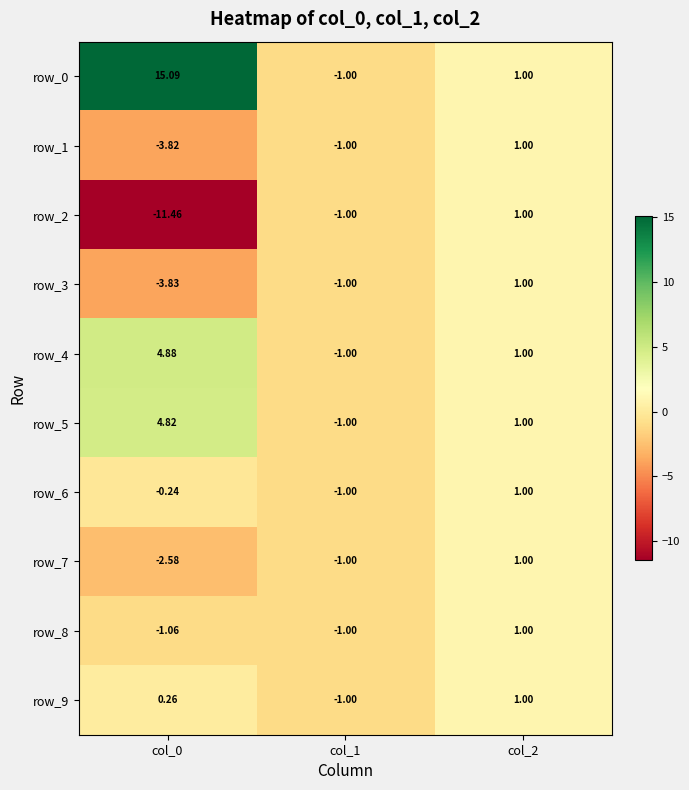

Is it true that row_0 equals 1.0 at col_2?

True